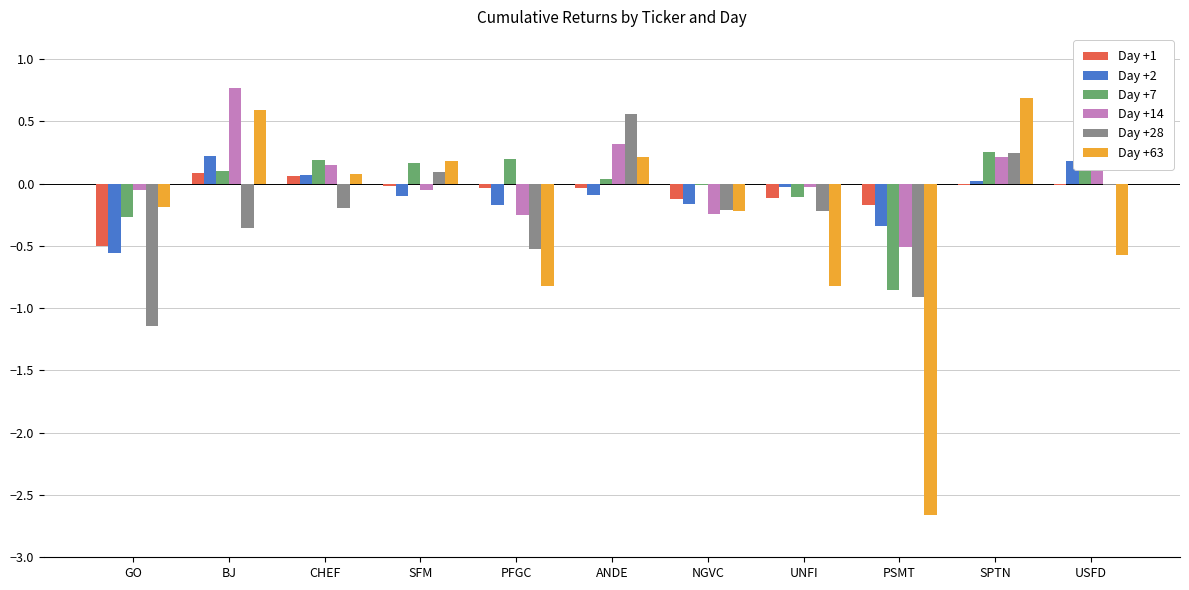

How many groups of bars are there?

11